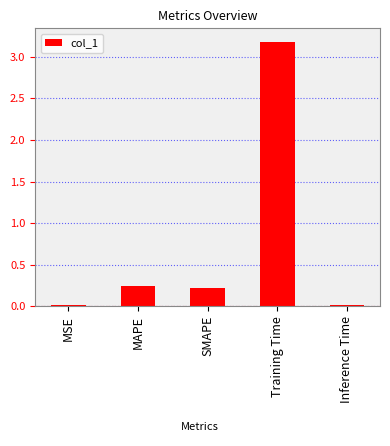

How many bars are there in total?

5